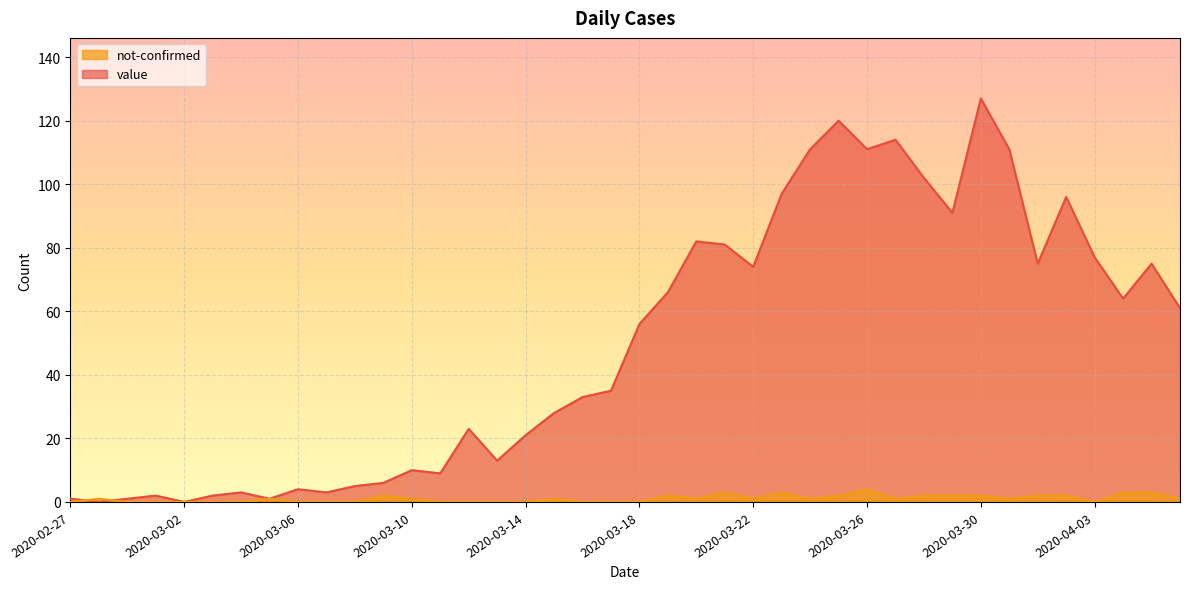

What is the label of the 31st point from the right?

2020-03-07